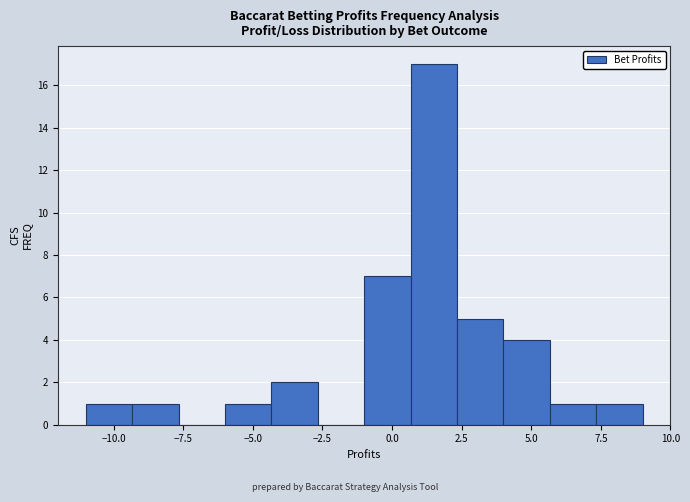

Around what value on the x-axis is the tallest bar? Give the approximate position of its centre, as read against the axis.

1.5